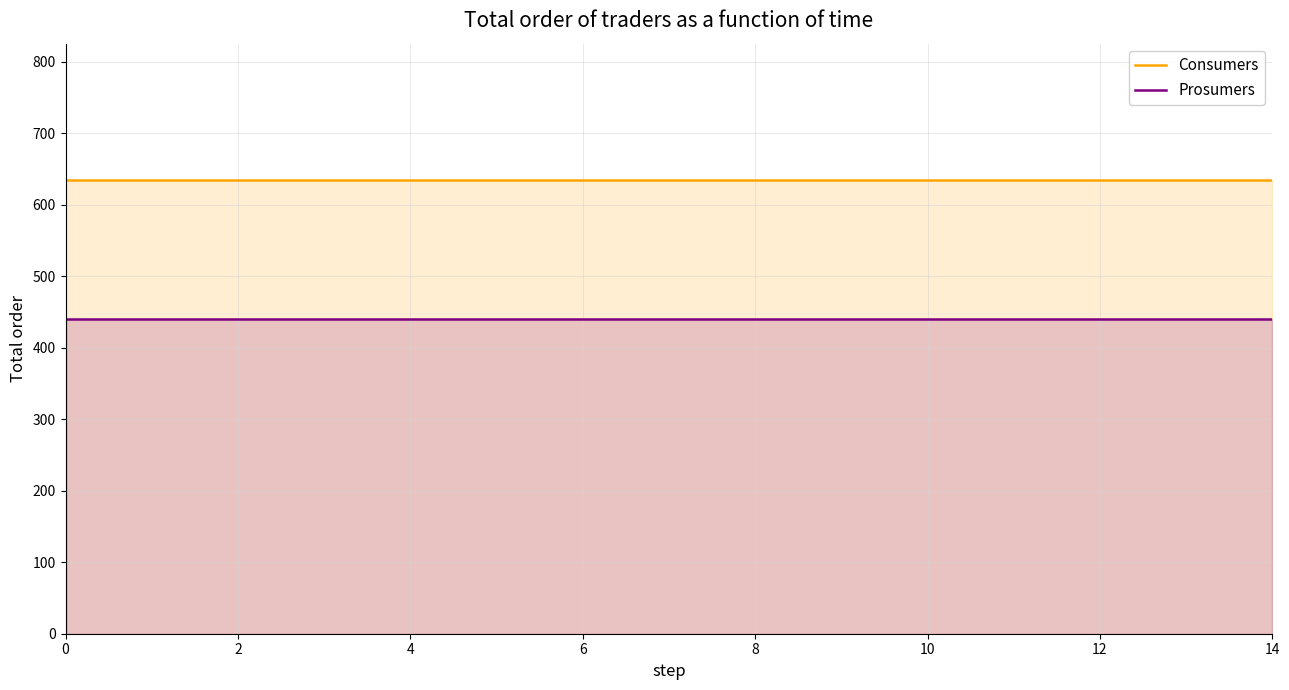

Rank the series by their average value, from highest to lowest.

Consumers, Prosumers